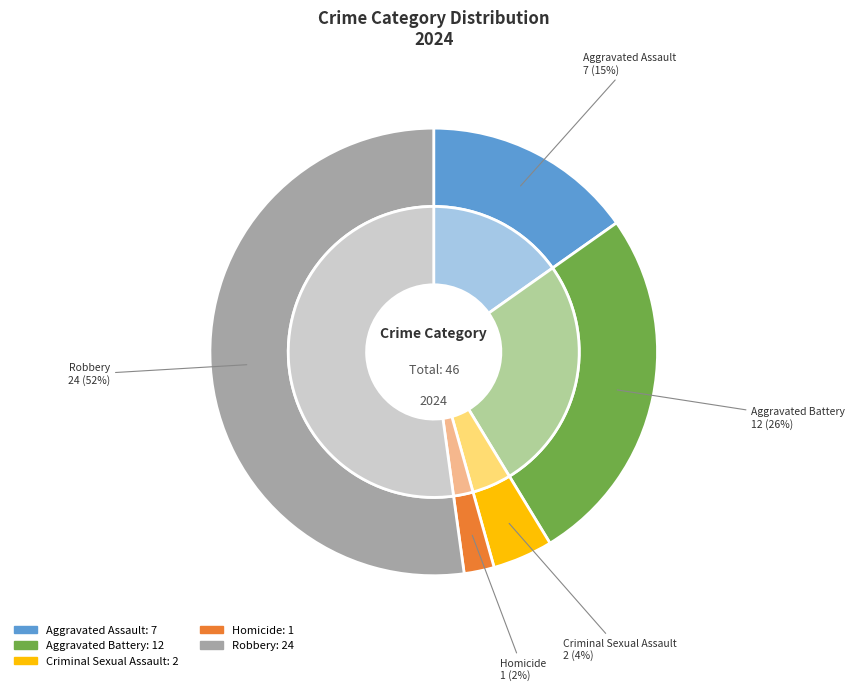

Is the sum of Aggravated Battery and Criminal Sexual Assault greater than half?

No